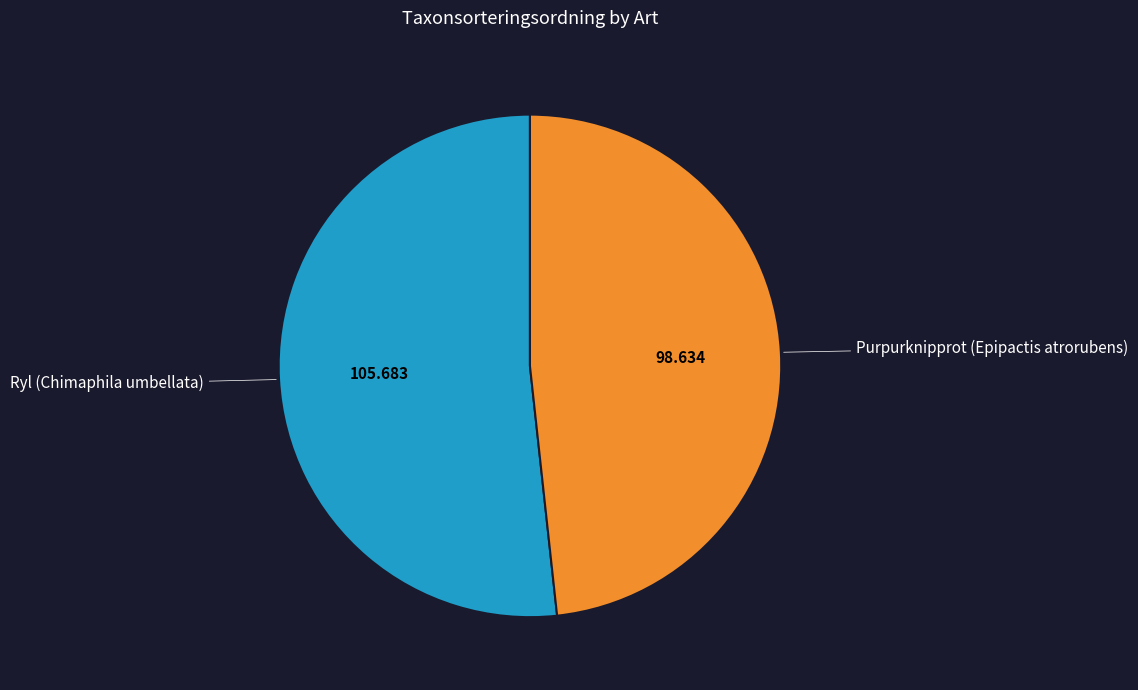

Is there a majority slice in this chart?

Yes